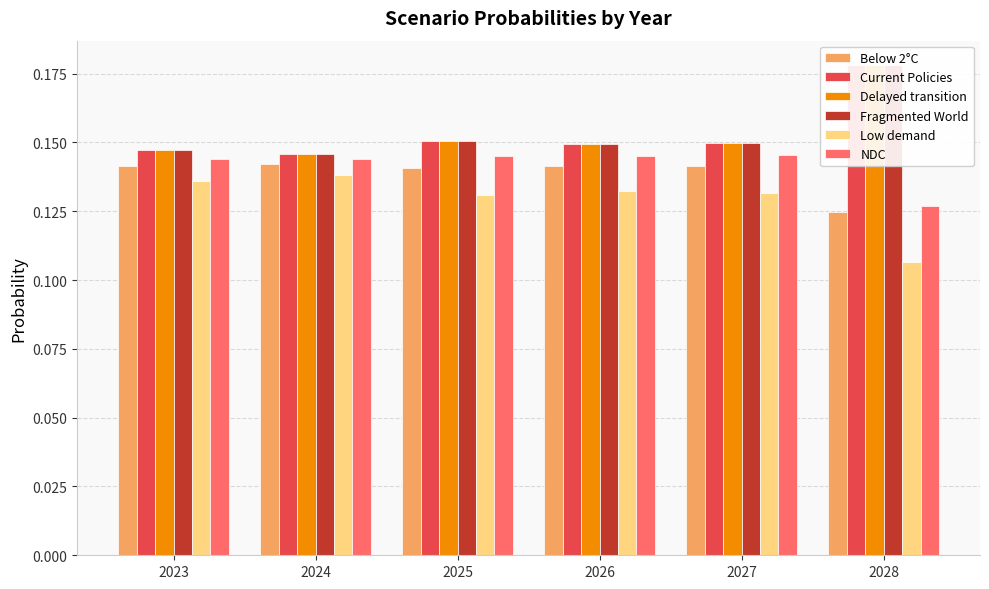

Count the Current Policies values in the range 0 to 1.

6